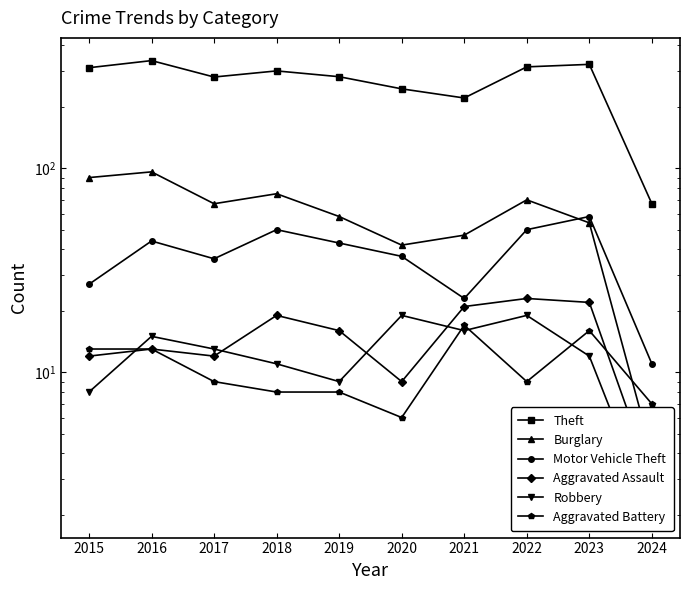

Rank the series at 2023 from highest to lowest value.

Theft, Motor Vehicle Theft, Burglary, Aggravated Assault, Aggravated Battery, Robbery